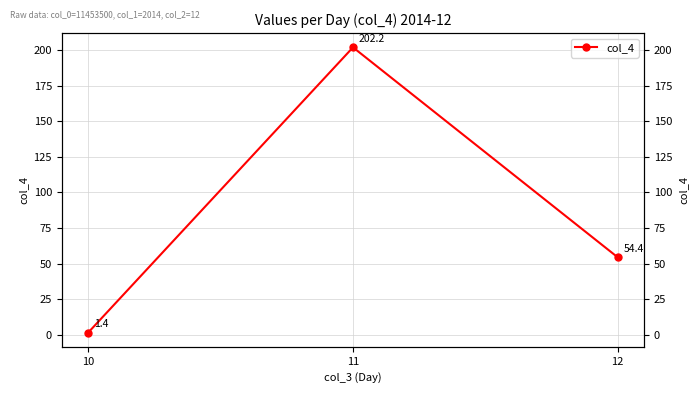

Reading left to right, what are all the values shown in this chart?

1.4	202.2	54.4